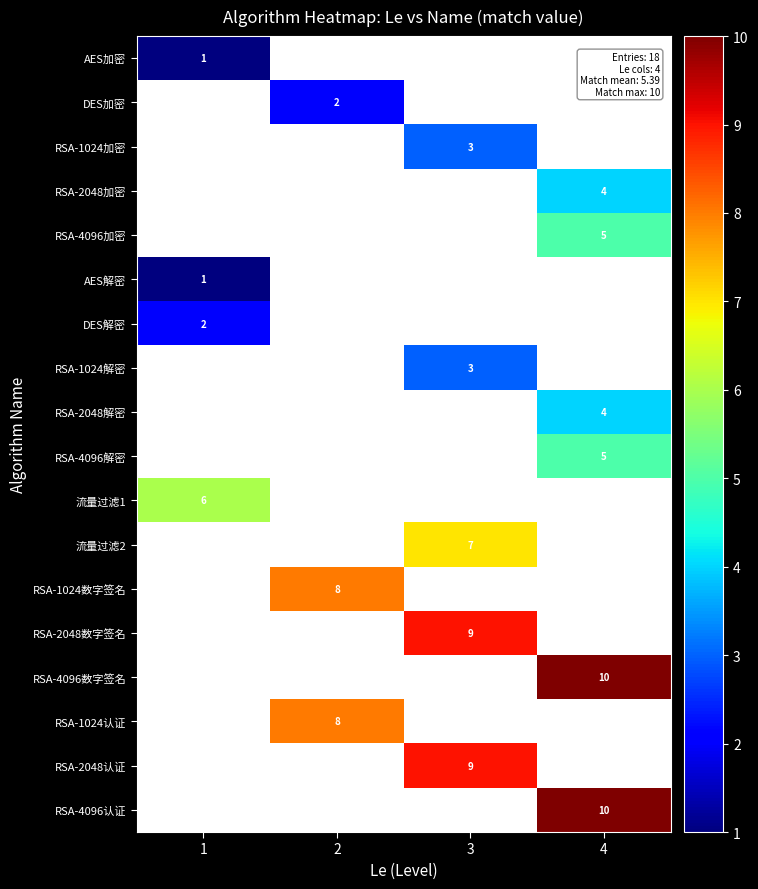

The RSA-1024数字签名 series shows 5 at 2. True or false?

False